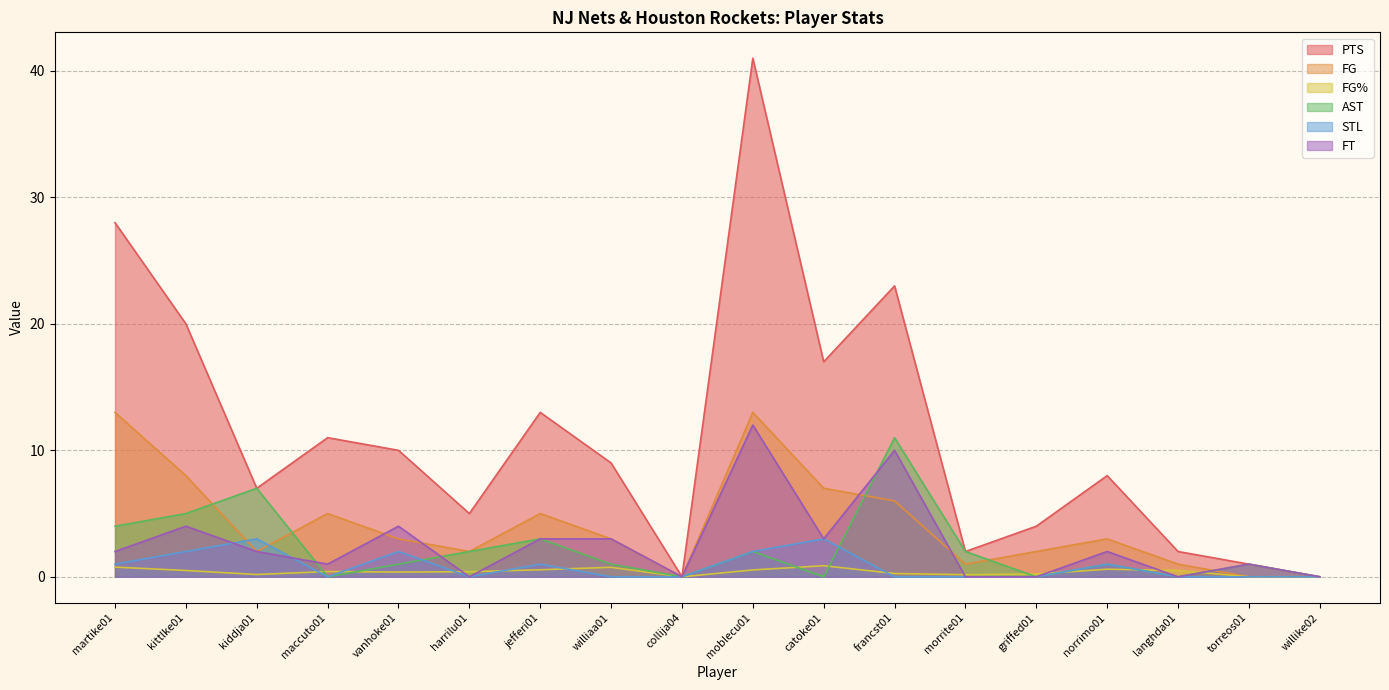

Reading left to right, list all the values displayed in this chart.

PTS: martike01=28.0	kittlke01=20.0	kiddja01=7.0	maccuto01=11.0	vanhoke01=10.0	harrilu01=5.0	jefferi01=13.0	williaa01=9.0	collija04=0.0	moblecu01=41.0	catoke01=17.0	francst01=23.0	morrite01=2.0	griffed01=4.0	norrimo01=8.0	langhda01=2.0	torreos01=1.0	willike02=0.0
FG%: martike01=0.8	kittlke01=0.5	kiddja01=0.2	maccuto01=0.4	vanhoke01=0.4	harrilu01=0.4	jefferi01=0.6	williaa01=0.8	collija04=0.0	moblecu01=0.5	catoke01=0.9	francst01=0.3	morrite01=0.2	griffed01=0.2	norrimo01=0.6	langhda01=0.5	torreos01=0.0	willike02=0.0
FG: martike01=13.0	kittlke01=8.0	kiddja01=2.0	maccuto01=5.0	vanhoke01=3.0	harrilu01=2.0	jefferi01=5.0	williaa01=3.0	collija04=0.0	moblecu01=13.0	catoke01=7.0	francst01=6.0	morrite01=1.0	griffed01=2.0	norrimo01=3.0	langhda01=1.0	torreos01=0.0	willike02=0.0
AST: martike01=4.0	kittlke01=5.0	kiddja01=7.0	maccuto01=0.0	vanhoke01=1.0	harrilu01=2.0	jefferi01=3.0	williaa01=1.0	collija04=0.0	moblecu01=2.0	catoke01=0.0	francst01=11.0	morrite01=2.0	griffed01=0.0	norrimo01=1.0	langhda01=0.0	torreos01=1.0	willike02=0.0
STL: martike01=1.0	kittlke01=2.0	kiddja01=3.0	maccuto01=0.0	vanhoke01=2.0	harrilu01=0.0	jefferi01=1.0	williaa01=0.0	collija04=0.0	moblecu01=2.0	catoke01=3.0	francst01=0.0	morrite01=0.0	griffed01=0.0	norrimo01=1.0	langhda01=0.0	torreos01=0.0	willike02=0.0
FT: martike01=2.0	kittlke01=4.0	kiddja01=2.0	maccuto01=1.0	vanhoke01=4.0	harrilu01=0.0	jefferi01=3.0	williaa01=3.0	collija04=0.0	moblecu01=12.0	catoke01=3.0	francst01=10.0	morrite01=0.0	griffed01=0.0	norrimo01=2.0	langhda01=0.0	torreos01=1.0	willike02=0.0